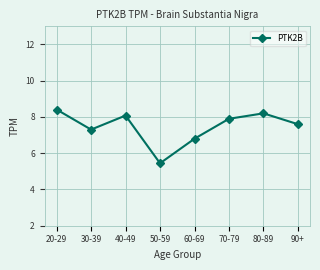

The chart shows a value of 1.9 at 90+. True or false?

False